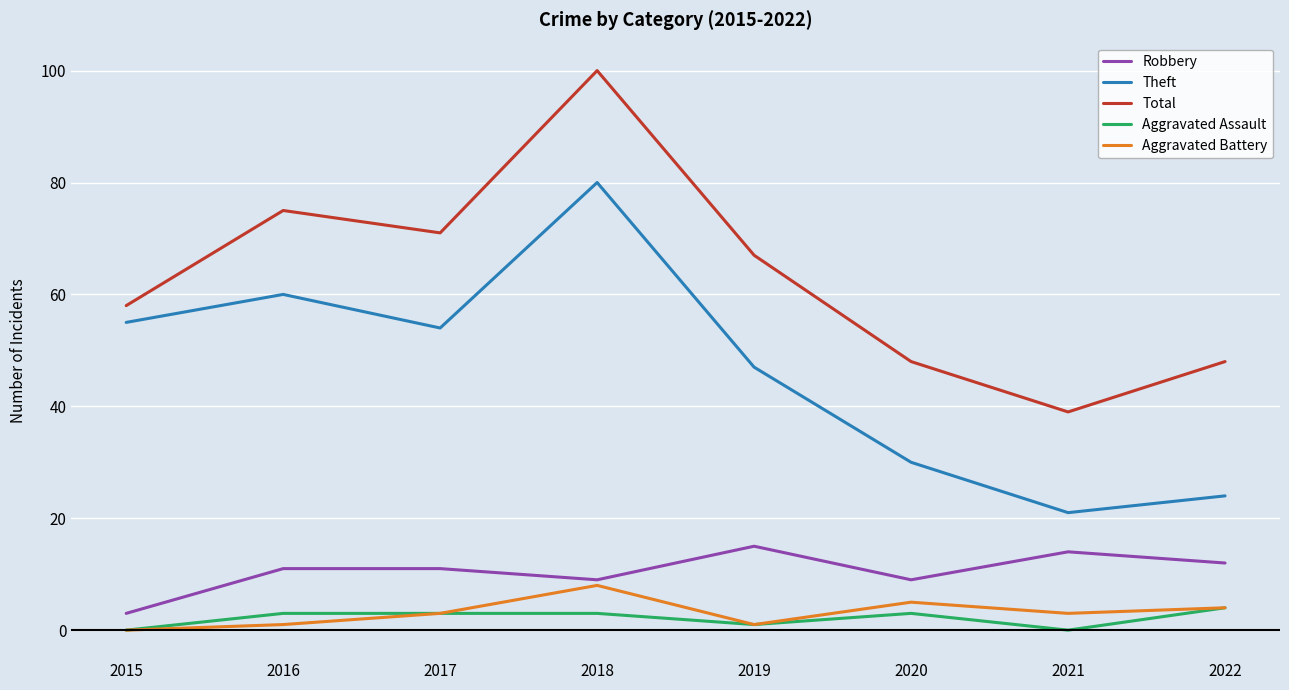

What is the difference between the highest and lowest values at 2017?

68